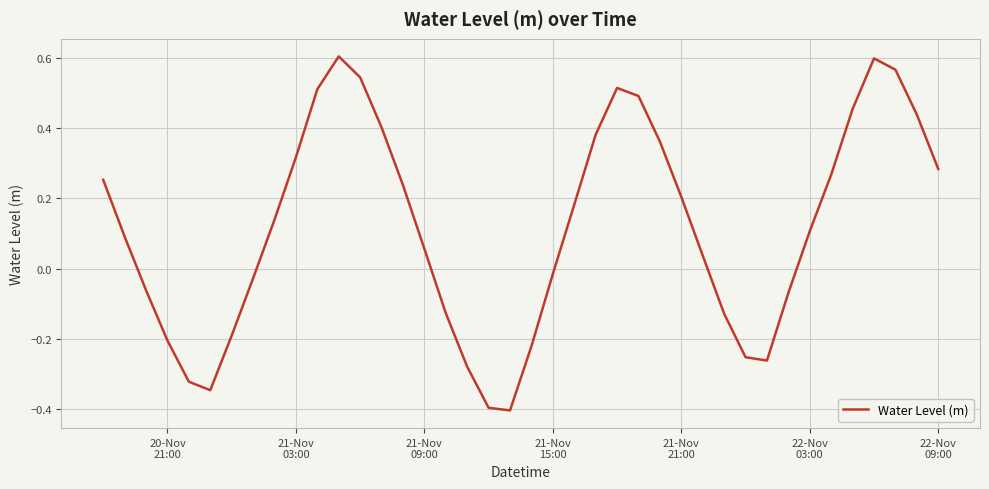

What is the minimum value shown in the chart?

-0.4